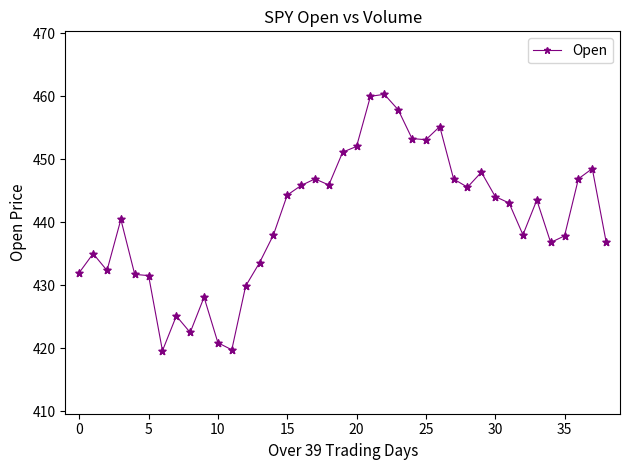

What is the smallest value displayed?

419.6